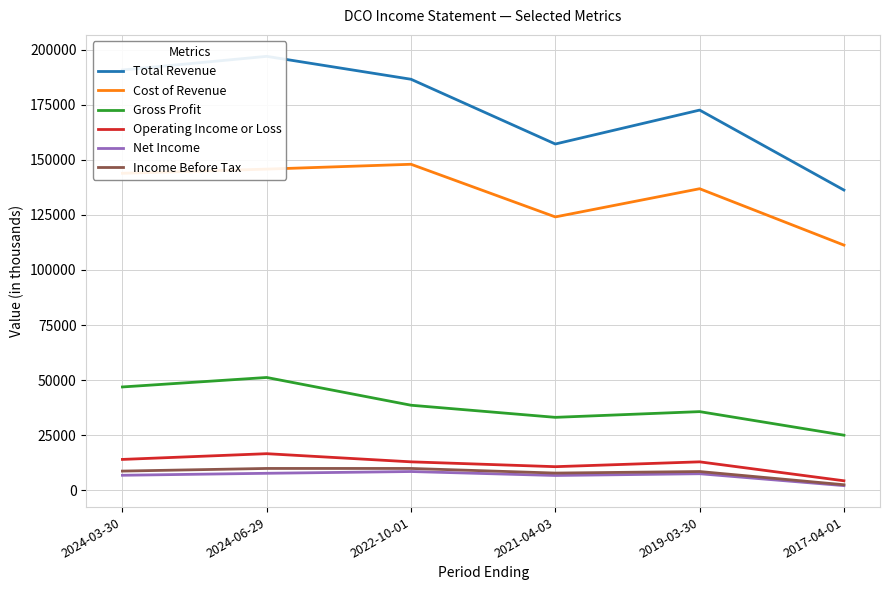

What is the difference between the maximum and second lowest values in the Gross Profit series?

18100